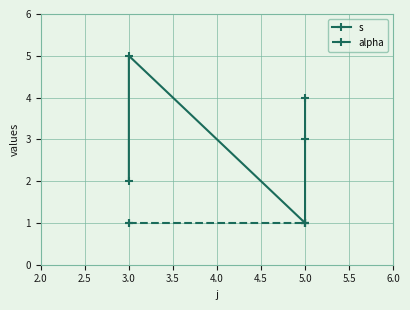

What is the smallest value displayed?

1